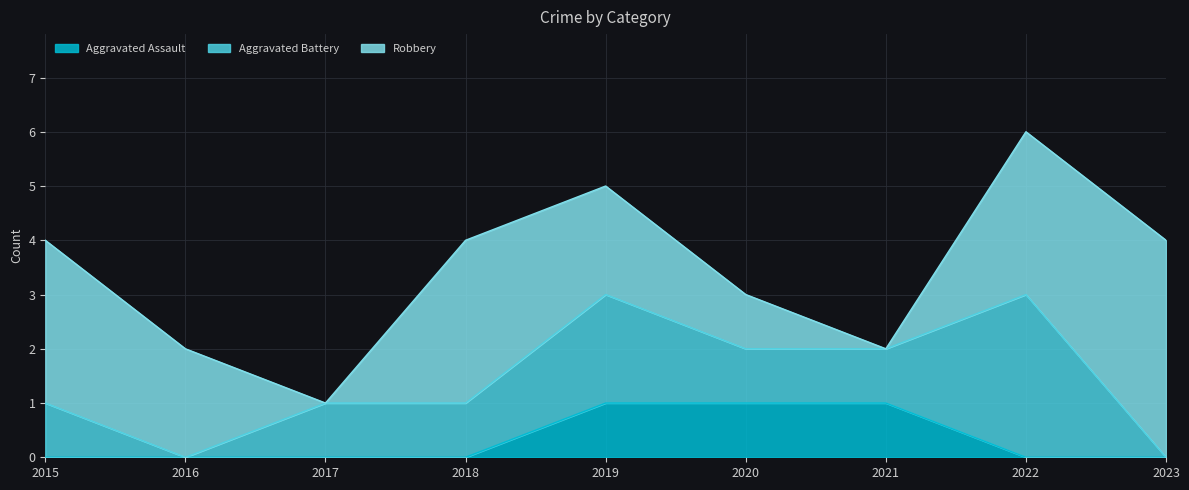

Reading left to right, what are all the values shown in this chart?

Aggravated Assault: 0	0	0	0	1	1	1	0	0
Aggravated Battery: 1	0	1	1	2	1	1	3	0
Robbery: 3	2	0	3	2	1	0	3	4